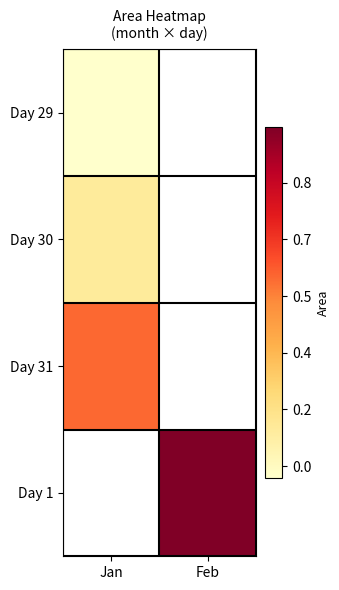

Count the number of data series in this chart.

4